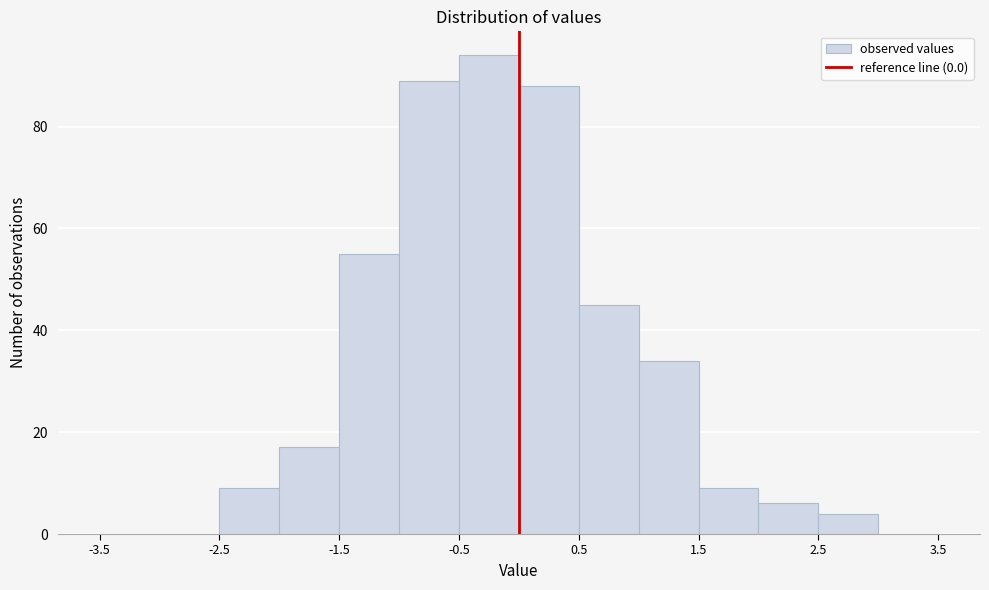

Reading left to right, list every bar in this chart as the range it spans on the x-axis followed by its height. The values are not printed on the chart, so give them approximately, as read against the axis.

-3.5 to -3.0: 0
-3.0 to -2.5: 0
-2.5 to -2.0: 10
-2.0 to -1.5: 18
-1.5 to -1.0: 56
-1.0 to -0.5: 90
-0.5 to 0.0: 94
0.0 to 0.5: 88
0.5 to 1.0: 46
1.0 to 1.5: 34
1.5 to 2.0: 10
2.0 to 2.5: 6
2.5 to 3.0: 4
3.0 to 3.5: 0